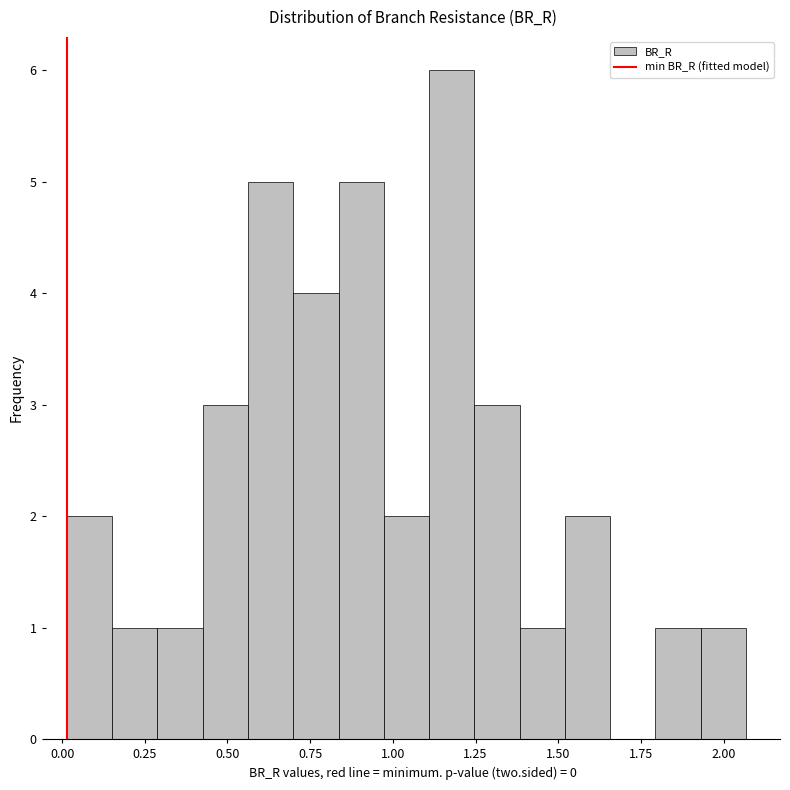

Around what value on the x-axis is the tallest bar? Give the approximate position of its centre, as read against the axis.

1.20